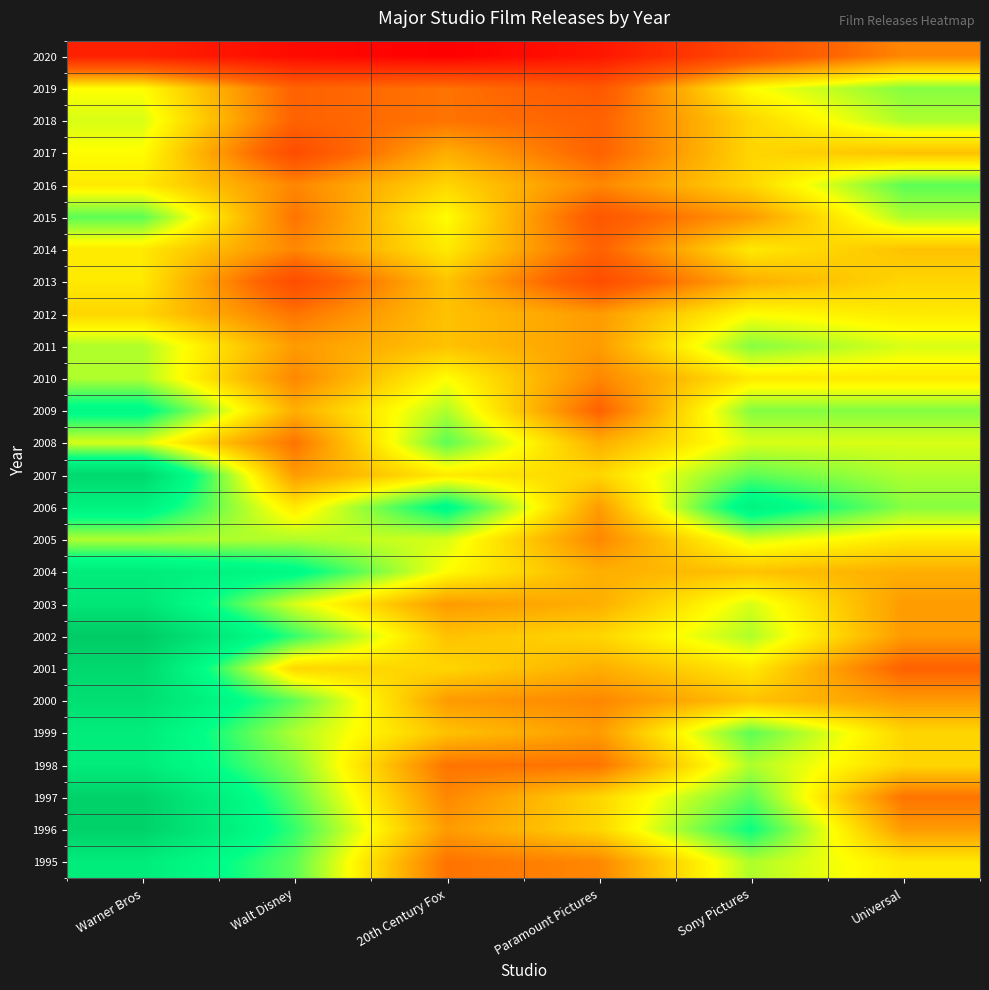

At which category is the sum across all series the highest?

Warner Bros